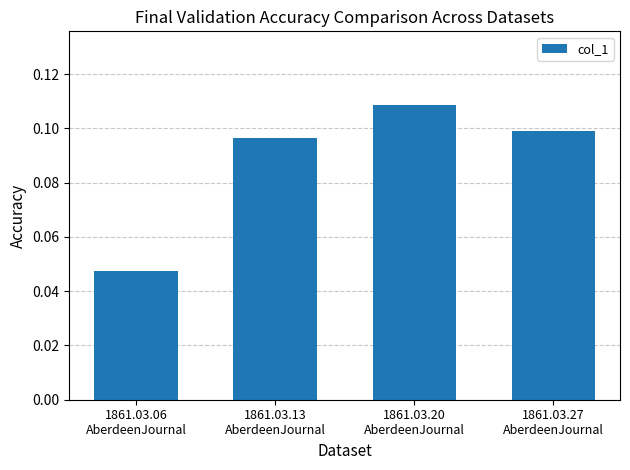

How many values are between 0 and 1?

4